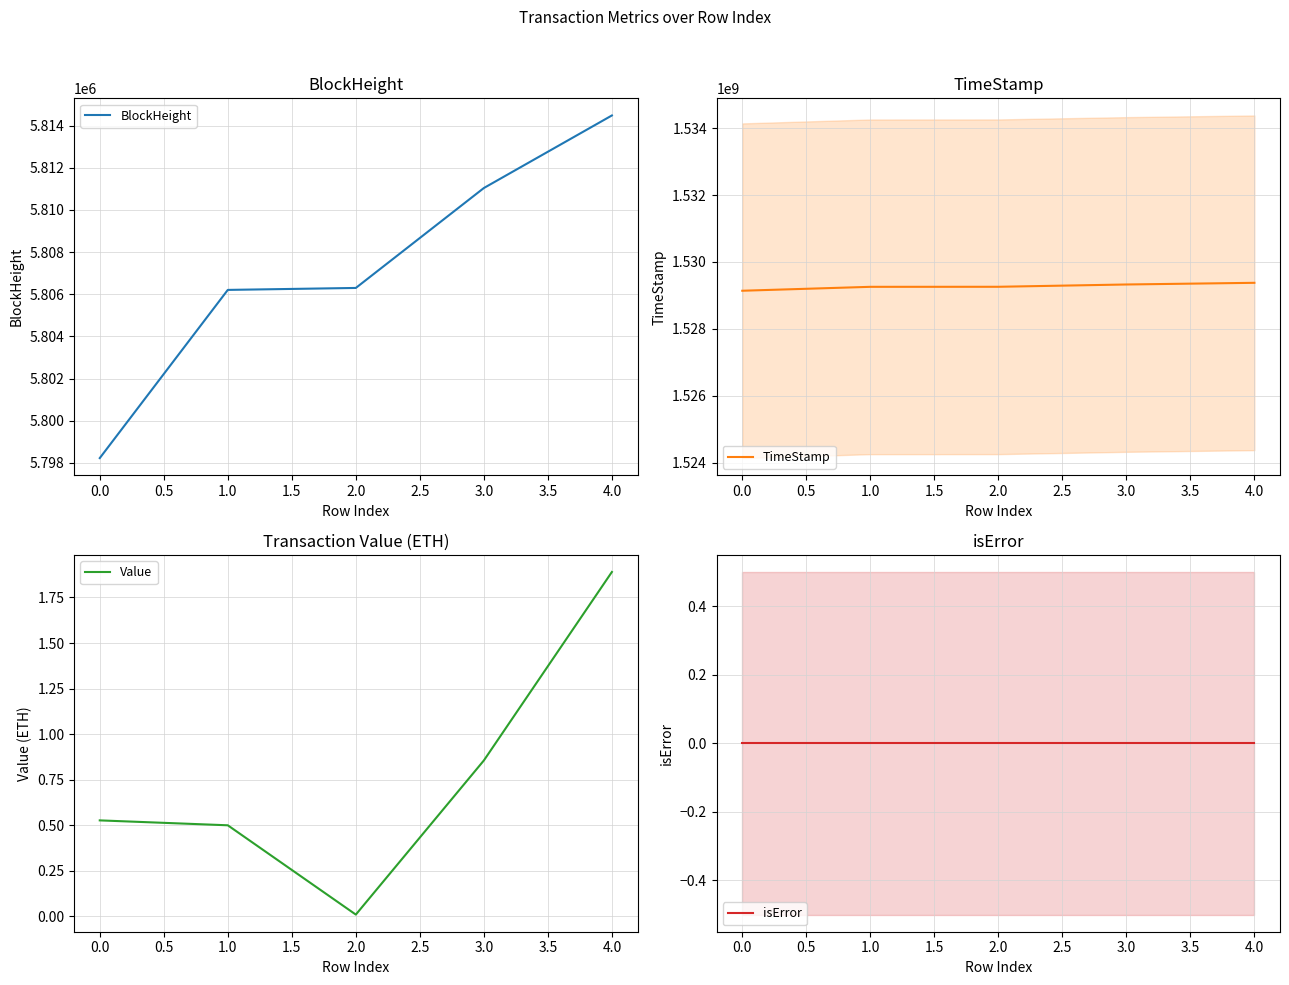

What is the lowest value of the BlockHeight series?

5798228